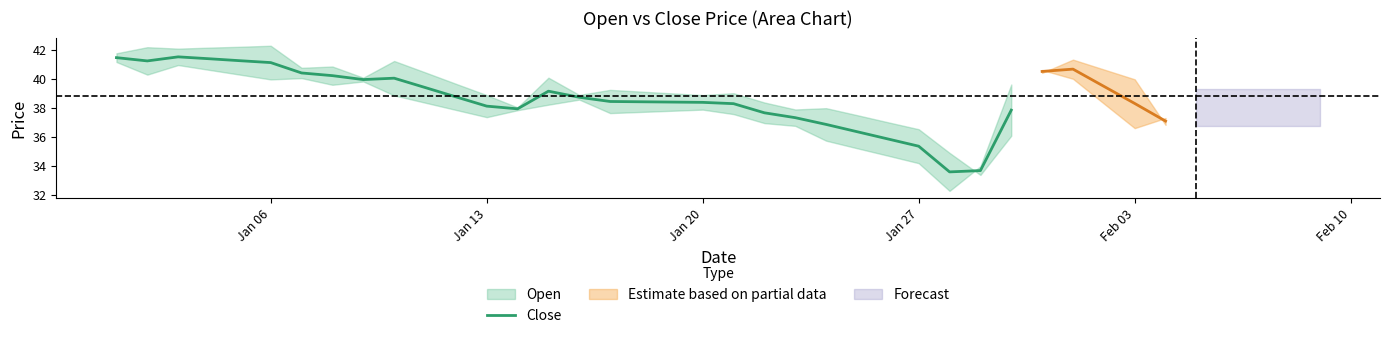

Is it true that Close equals 35.4 at Jan 27?

True